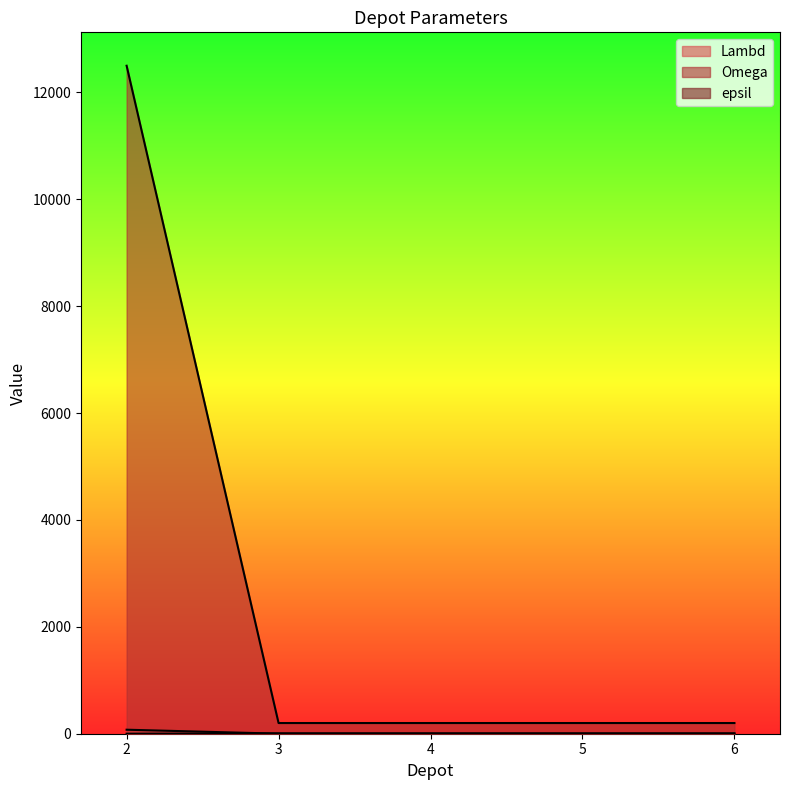

Is it true that Omega equals 200 at 3?

True